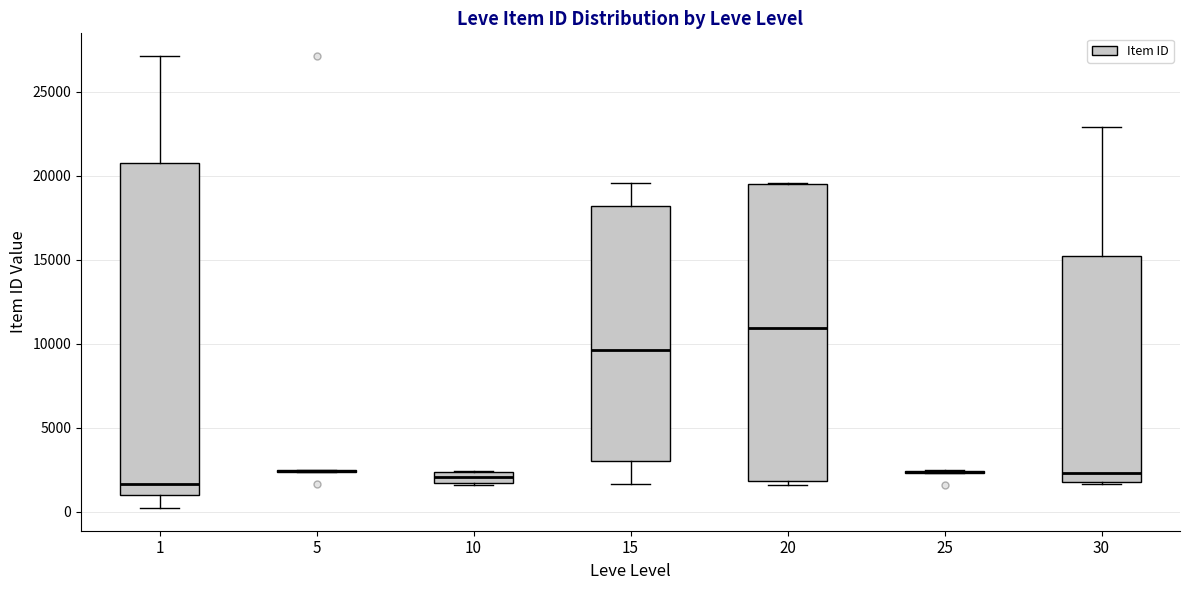

Where is the lower edge of the box at x = 20 on the y-axis? The values are not printed on the chart, so give them approximately, as read against the axis.

2000